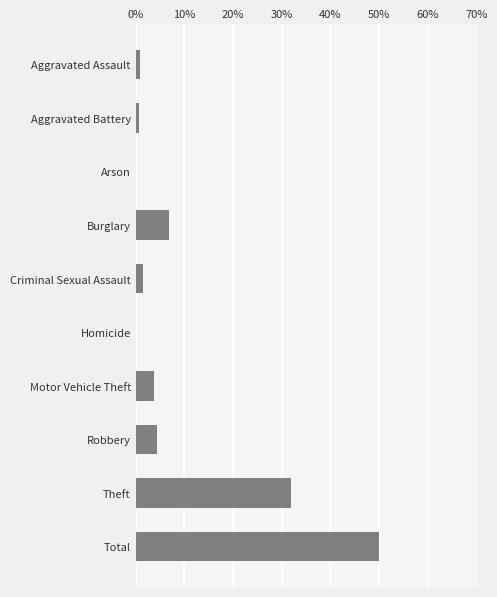

At which label is the value closest to 25?

Theft